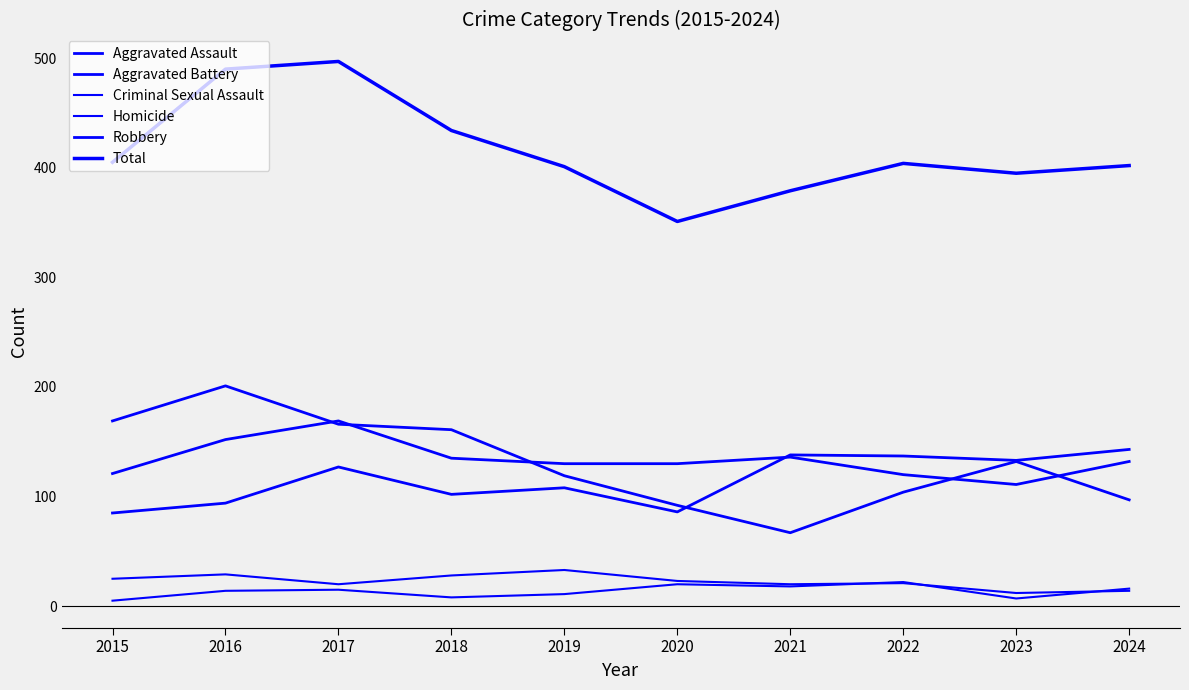

Is the value of Criminal Sexual Assault at 2024 greater than the value of Homicide at 2024?

No